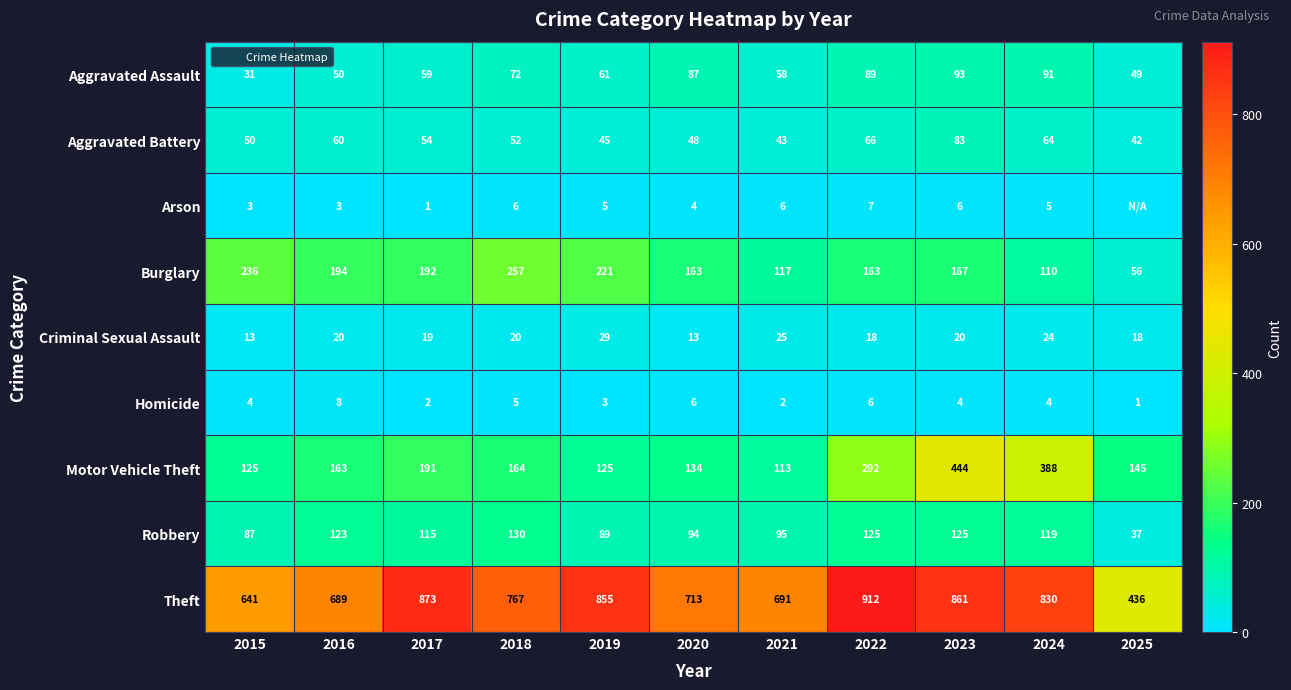

Which series has the largest total across all categories?

Theft